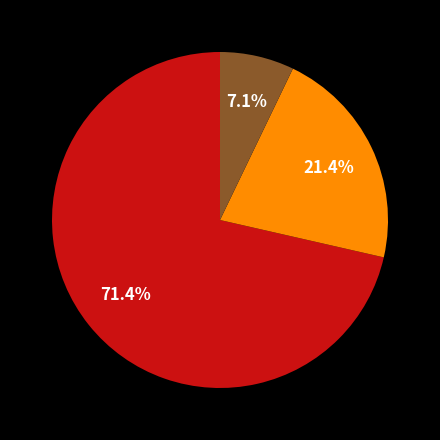

Count the number of slices in the pie.

3